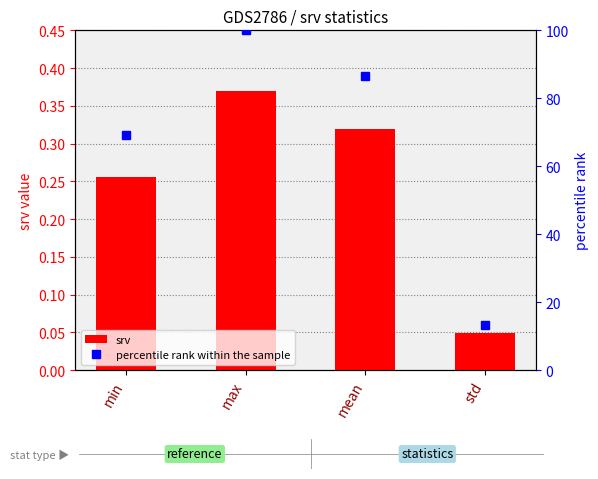

What is the spread (max minus min) of values at std?

13.3